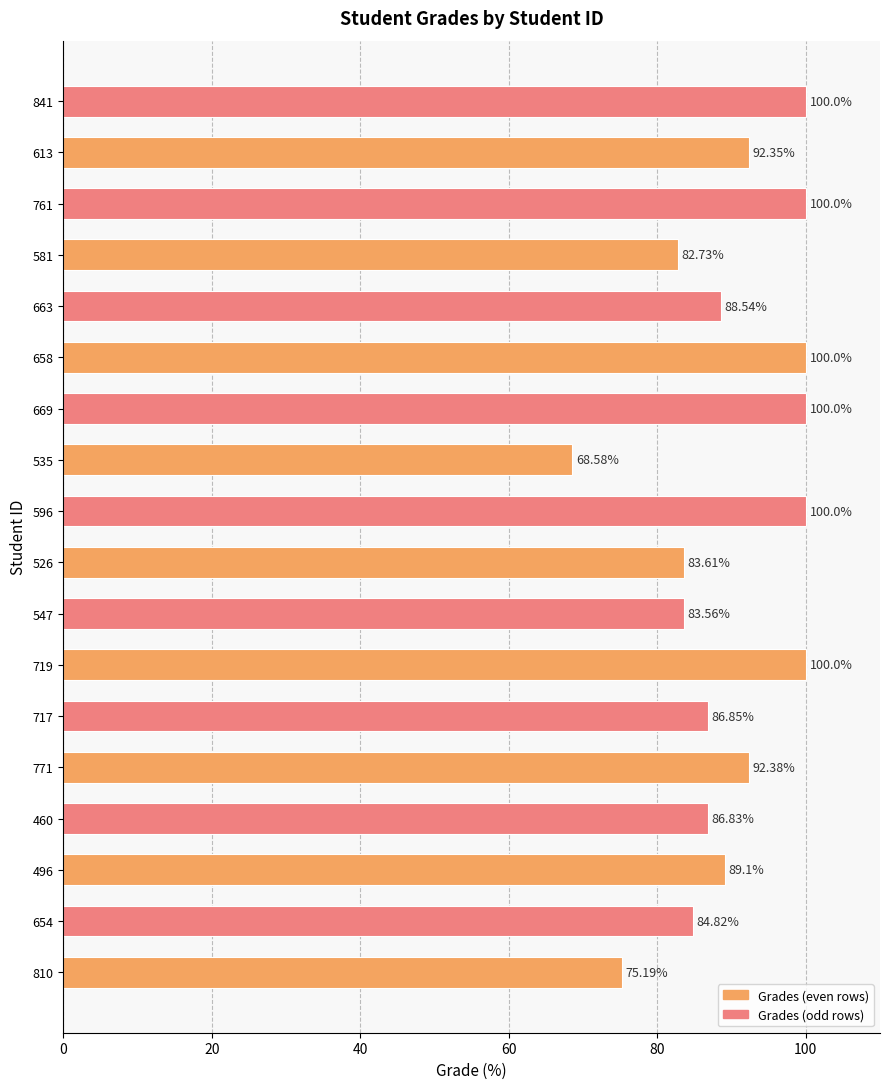

What is the difference between the second highest and minimum values?

31.4